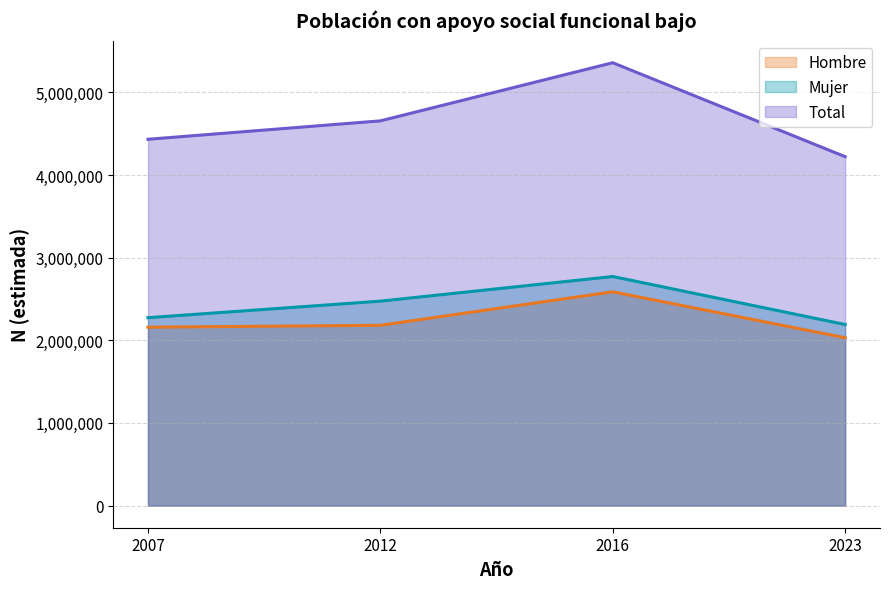

The value of Mujer at 2007 is 2273561. True or false?

True